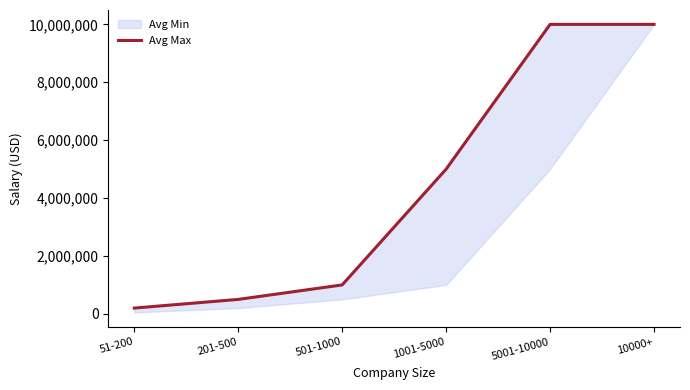

Reading right to left, what are all the values shown in this chart?

10000000	10000000	5000000	1000000	500000	200000